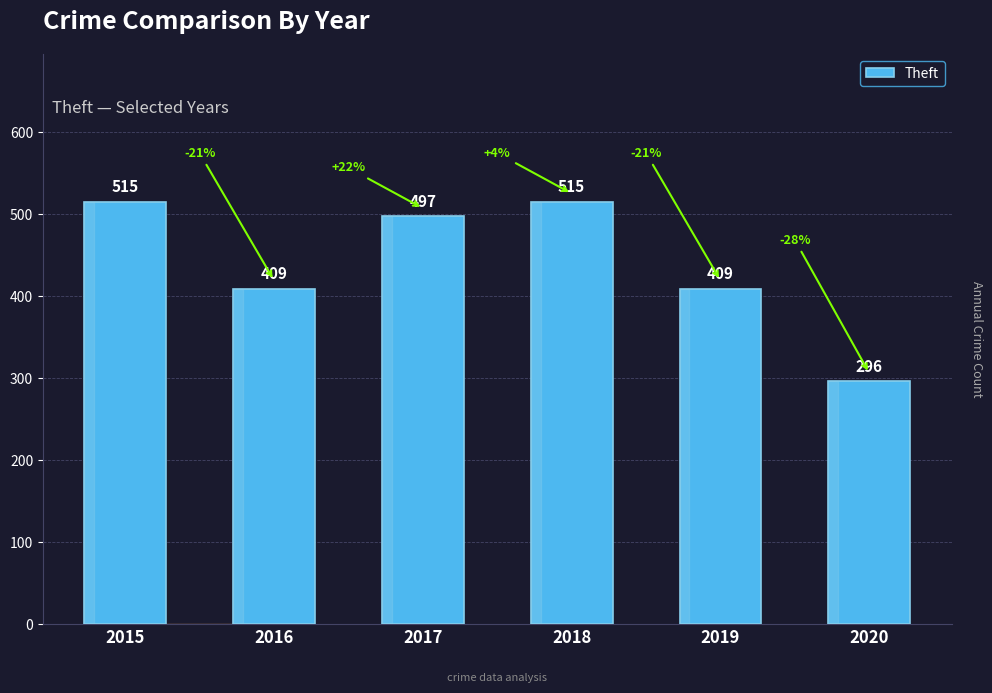

Approximately how many times larger is the value at 2017 compared to 2016?

1.2